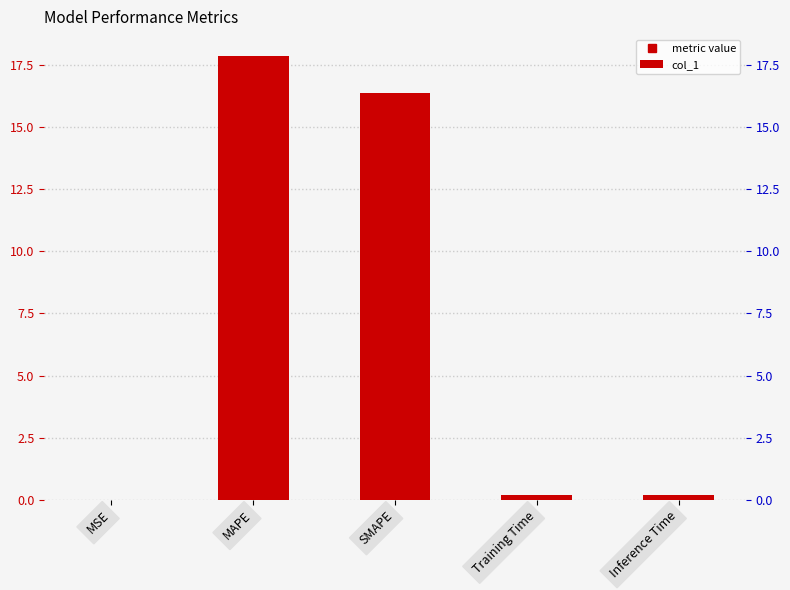

What is the change in value from MSE to SMAPE?

+16.4